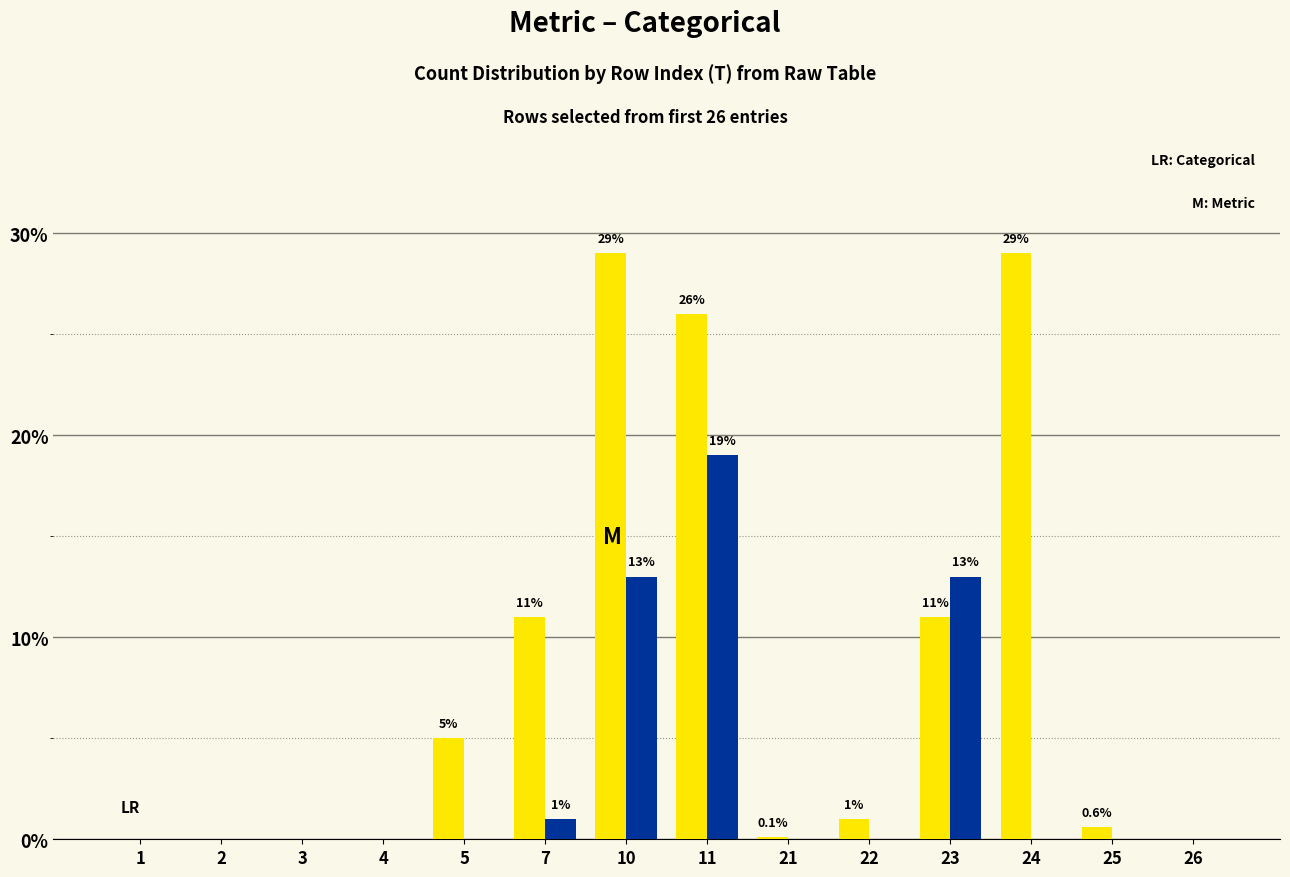

At which category is the sum across all series the highest?

11